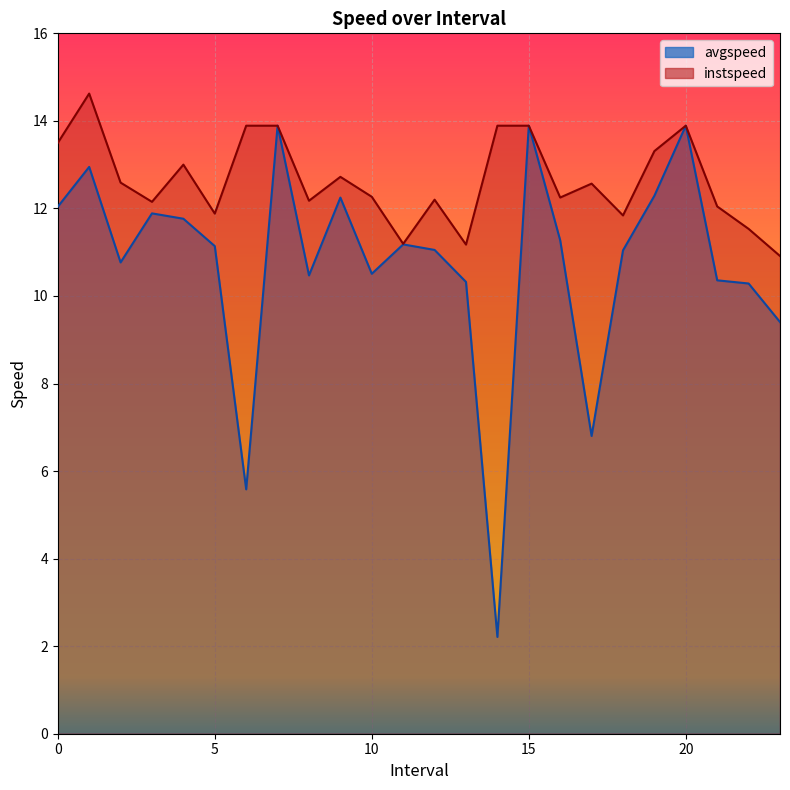

The avgspeed series shows 7.3 at 0.0. True or false?

False